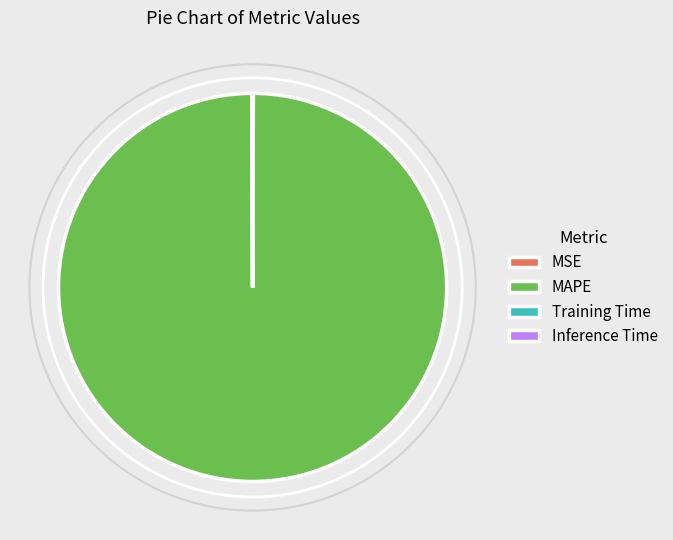

The MAPE slice represents 100% of the pie. True or false?

True